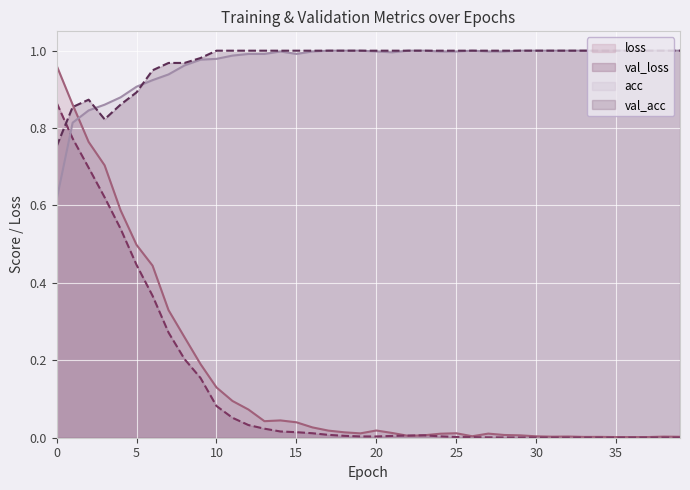

What is the difference between the maximum and minimum values in the loss series?

1.0